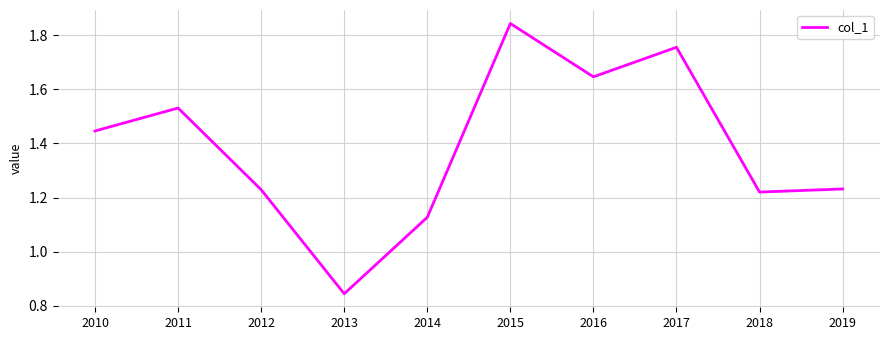

True or false: the data has more than 0 interior local peaks.

True